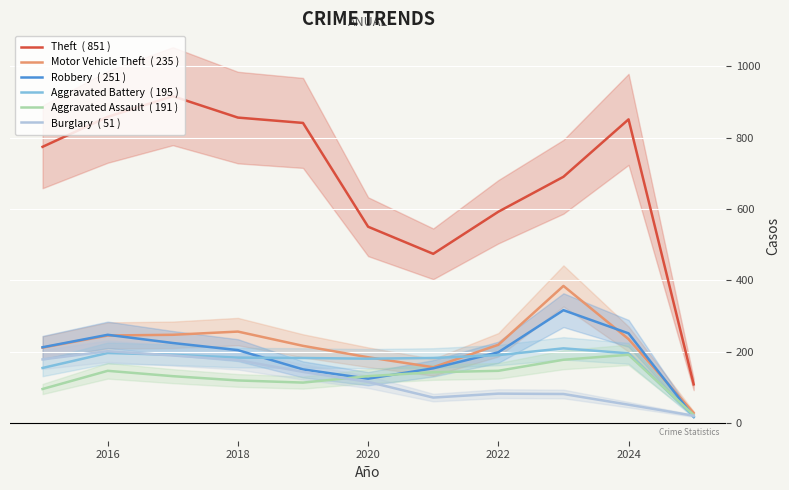

Which series has the widest spread of values?

Theft  ( 851 )